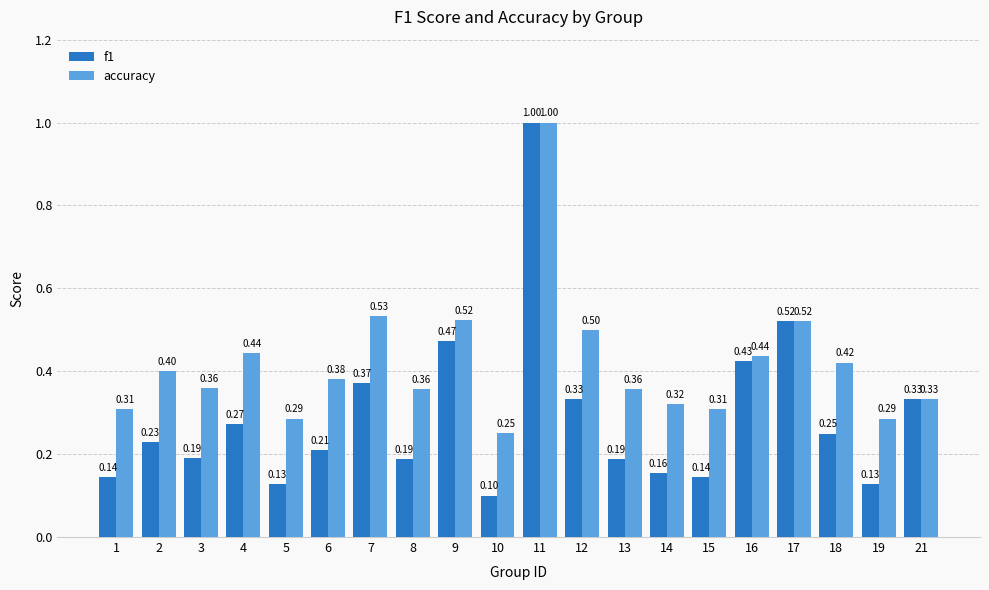

What is the difference between the maximum and second lowest values in the accuracy series?

0.7